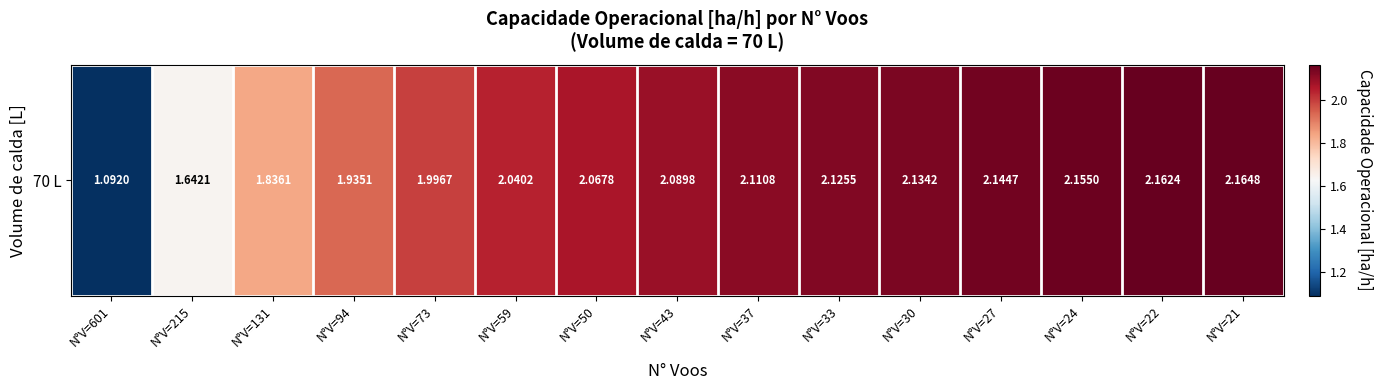

Is it true that the value at N°V=601 is 1.1?

True